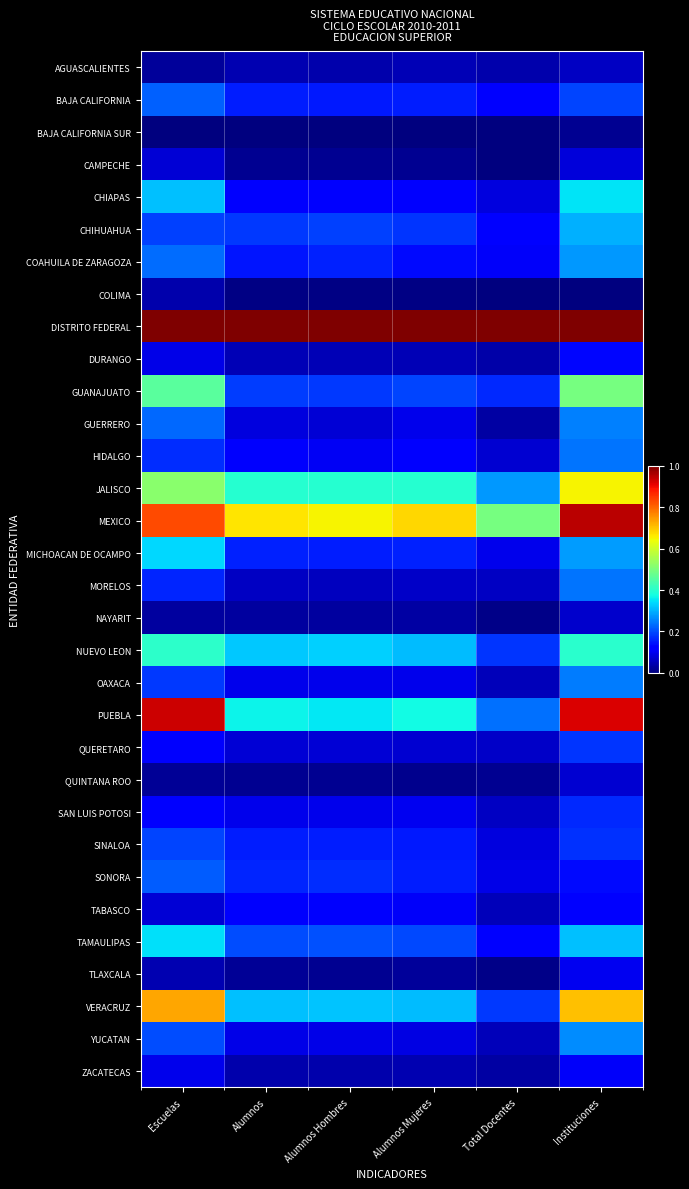

Which series has the largest total across all categories?

DISTRITO FEDERAL